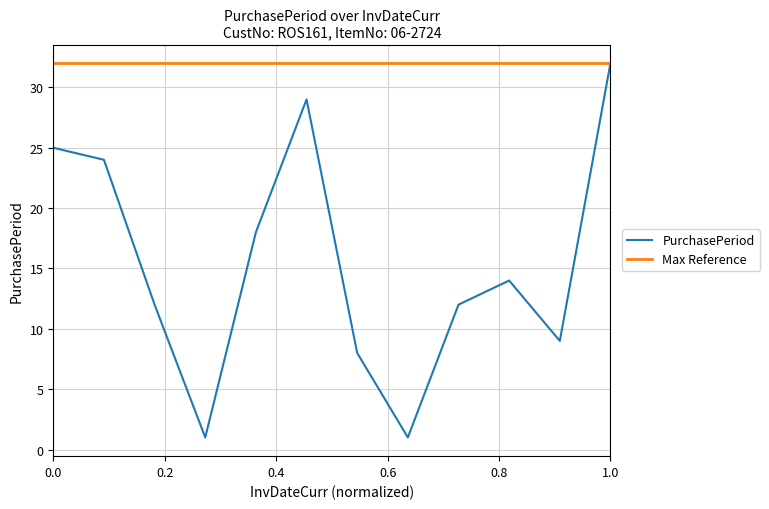

Reading left to right, extract all data points from this chart.

25	24	12	1	18	29	8	1	12	14	9	32